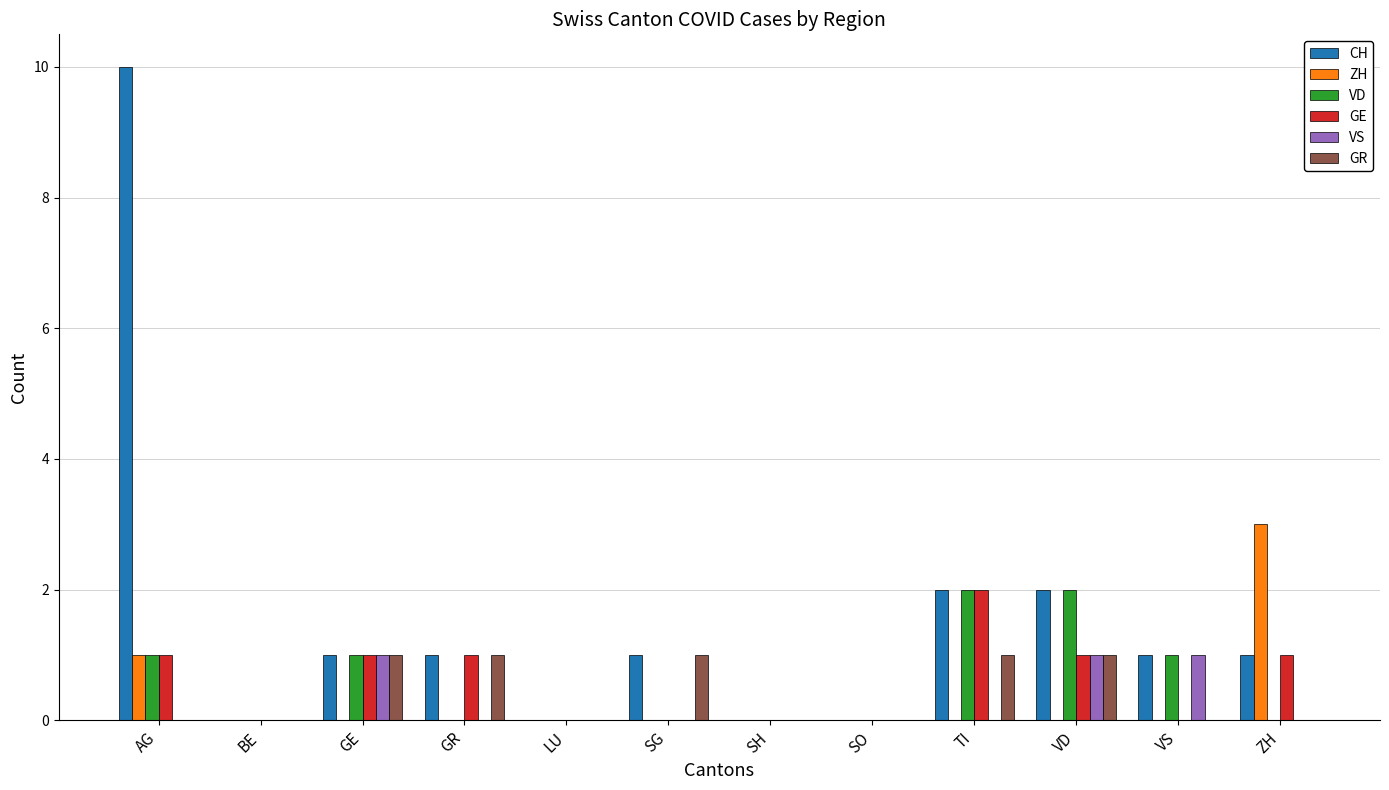

At which category is the sum across all series the highest?

AG